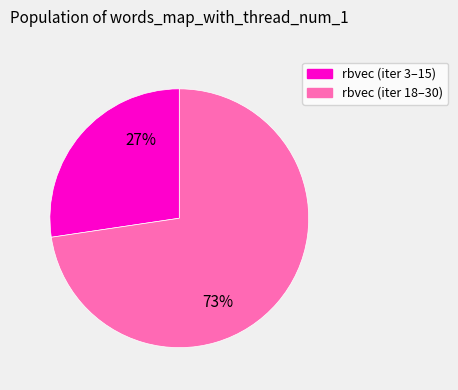

To the nearest percent, what is the average slice percentage?

50%